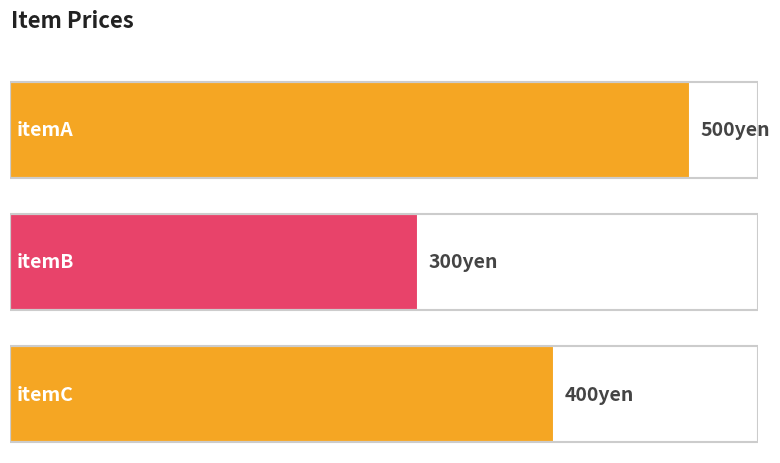

Where does the data first go above 2?

itemC